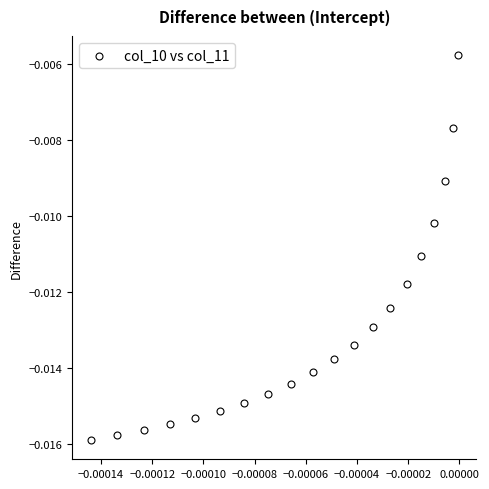

How many points are shown in the scatter plot?

20